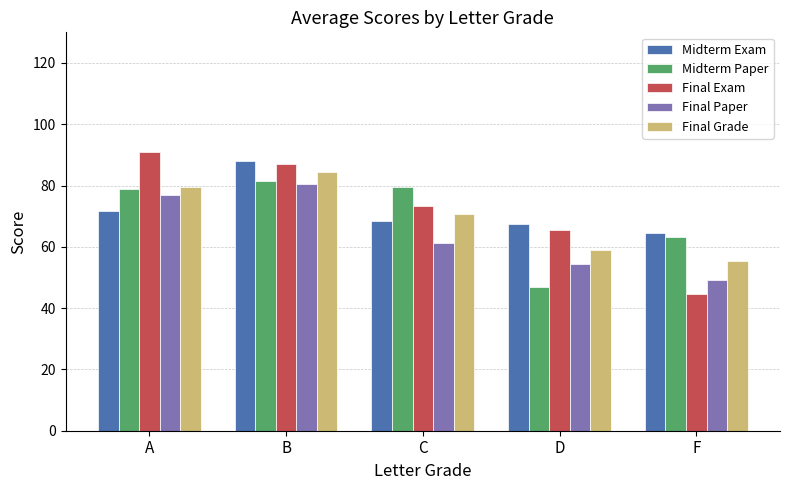

What is the spread (max minus min) of values at C?

18.3